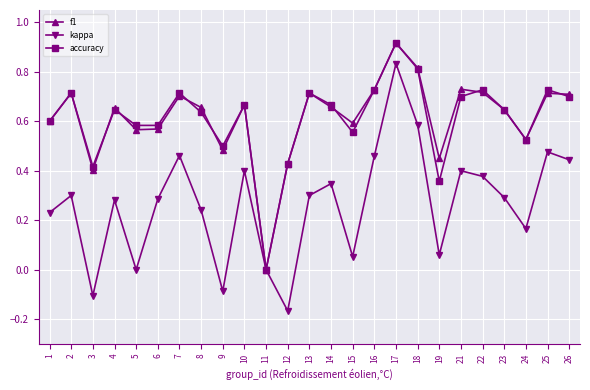

At which category is the sum across all series the highest?

17